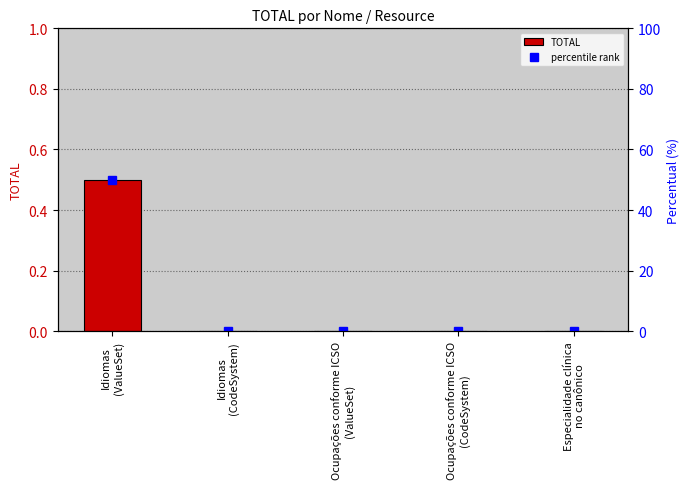

Reading left to right, transcribe all the data shown in this chart.

0.5	0.0	0.0	0.0	0.0